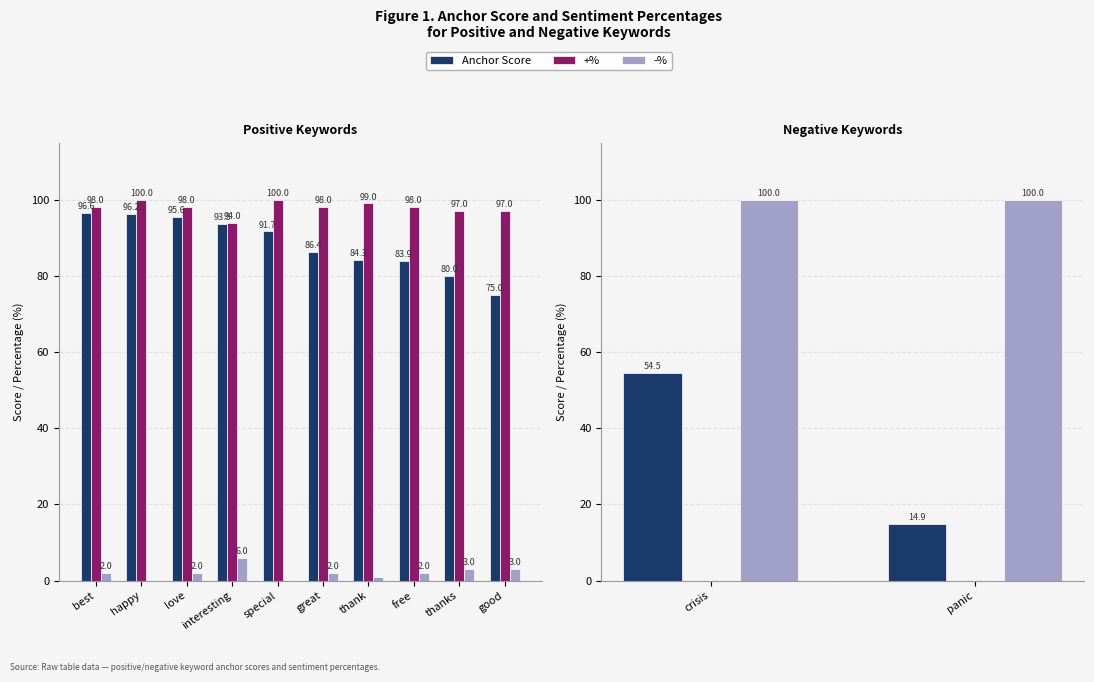

At which category is the sum across all series the highest?

crisis